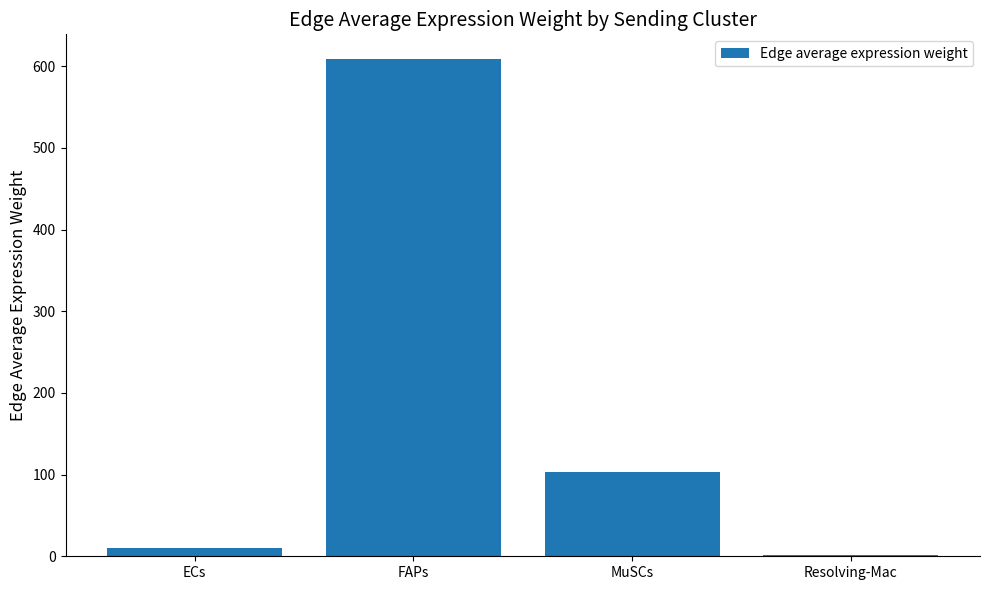

Where is the data nearest to the value 305?

MuSCs